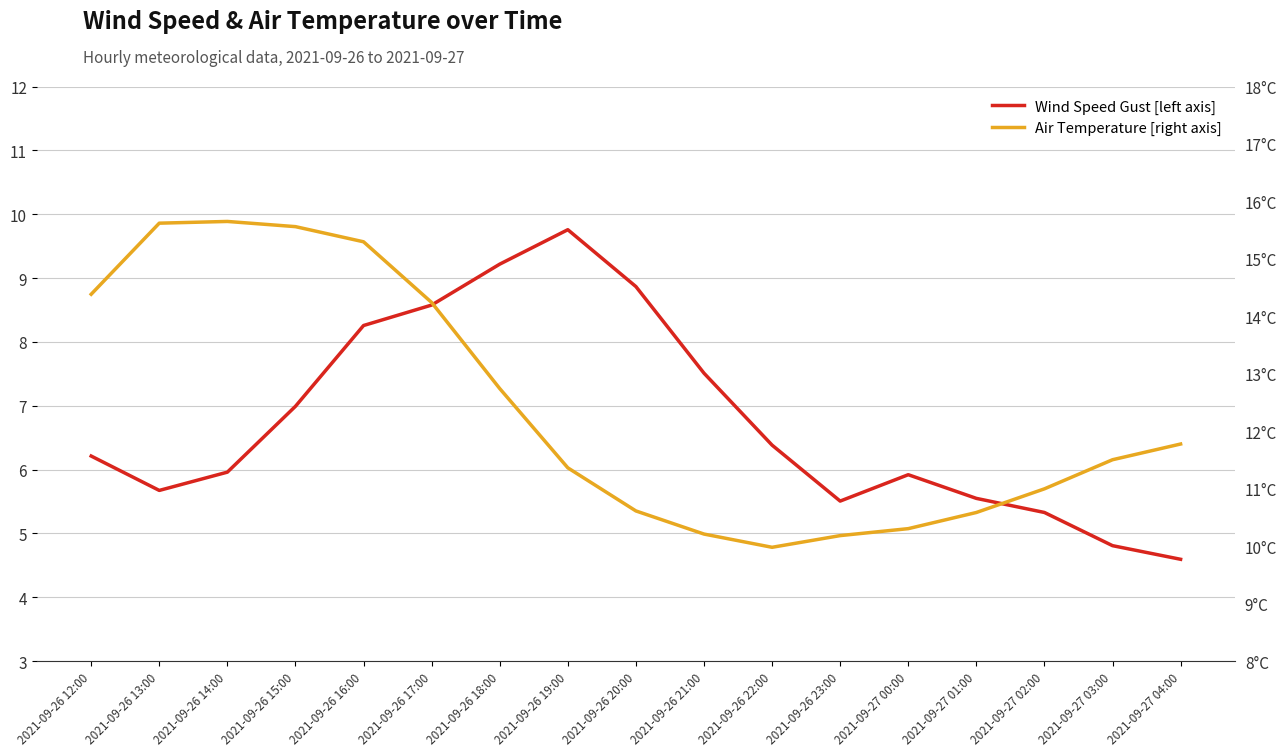

Rank the categories by Wind Speed Gust [left axis] value from highest to lowest.

2021-09-26 19:00, 2021-09-26 18:00, 2021-09-26 20:00, 2021-09-26 17:00, 2021-09-26 16:00, 2021-09-26 21:00, 2021-09-26 15:00, 2021-09-26 22:00, 2021-09-26 12:00, 2021-09-26 14:00, 2021-09-27 00:00, 2021-09-26 13:00, 2021-09-27 01:00, 2021-09-26 23:00, 2021-09-27 02:00, 2021-09-27 03:00, 2021-09-27 04:00